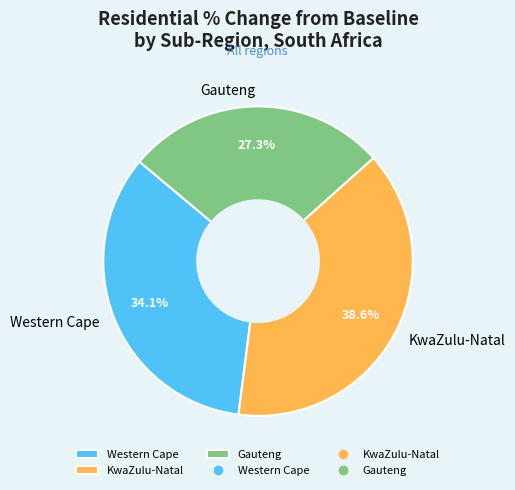

Rank the categories by value from highest to lowest.

KwaZulu-Natal, Western Cape, Gauteng